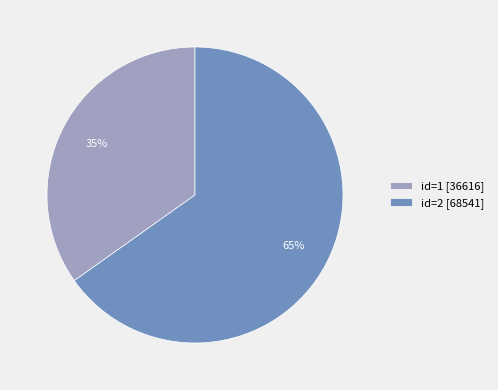

To the nearest percent, what portion does id=1 [36616] represent?

35%